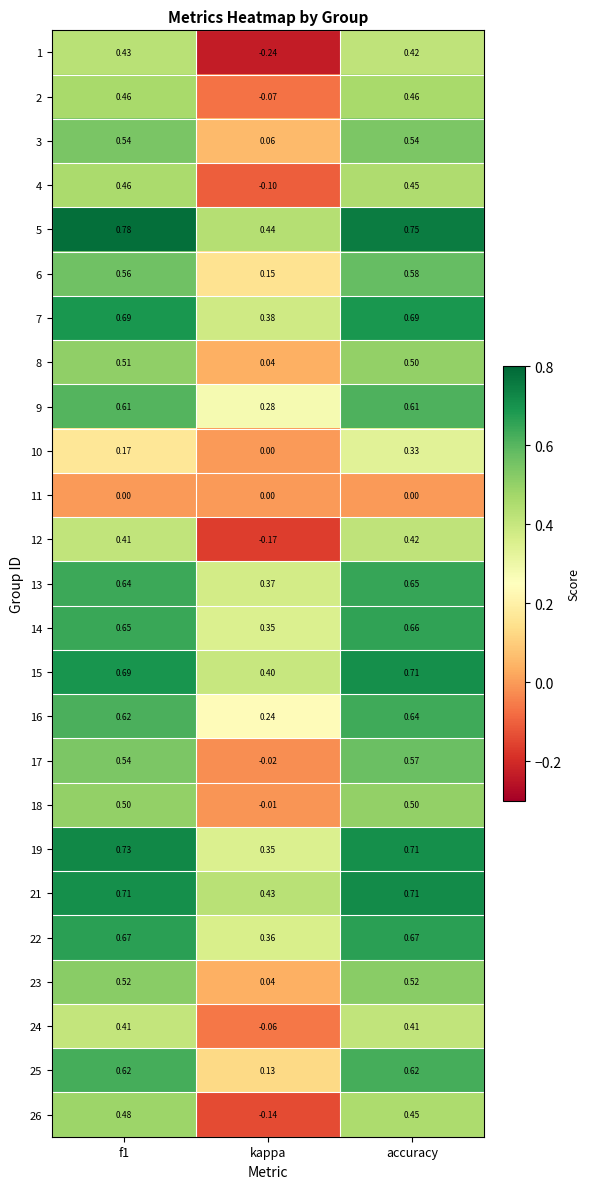

Which series has the largest range (max minus min)?

1